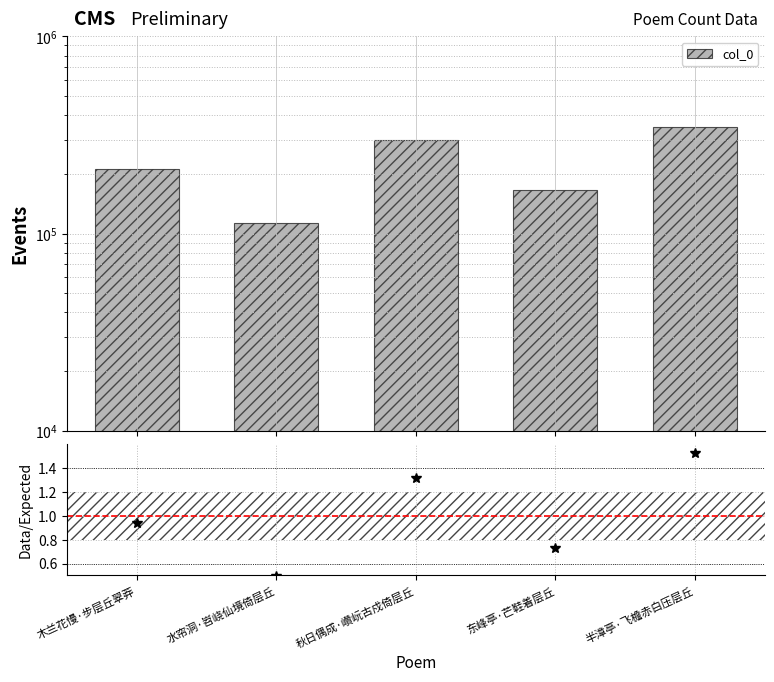

Reading right to left, what are all the values shown in this chart?

348150	166746	299544	112628	213210